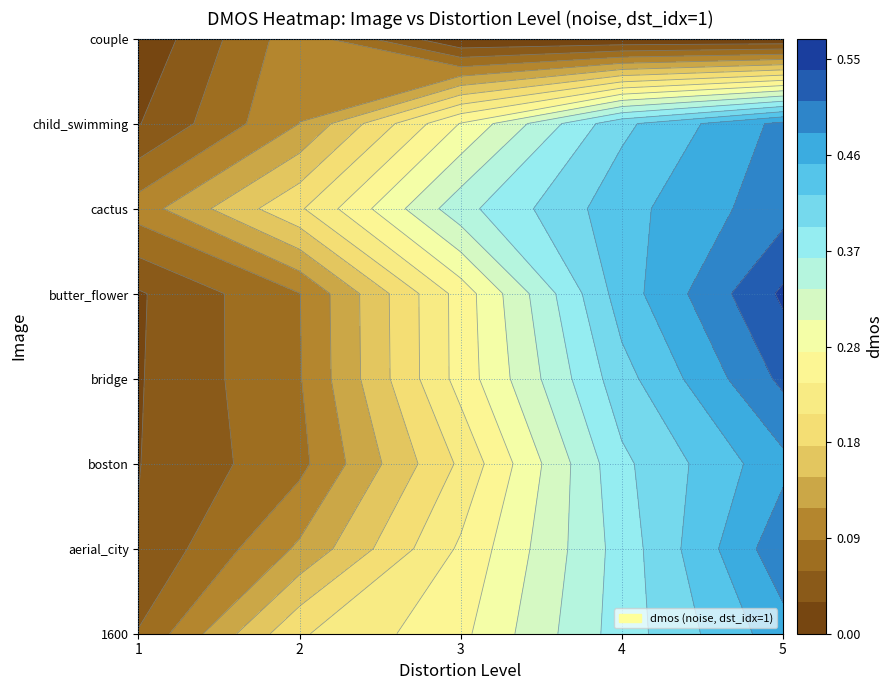

What is the total value across all series at 0?

0.1